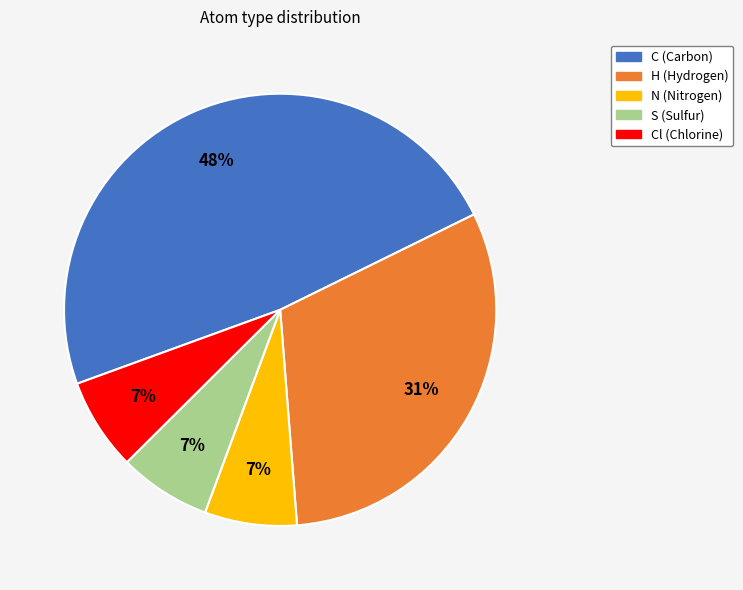

To the nearest percent, what is the average slice percentage?

20%